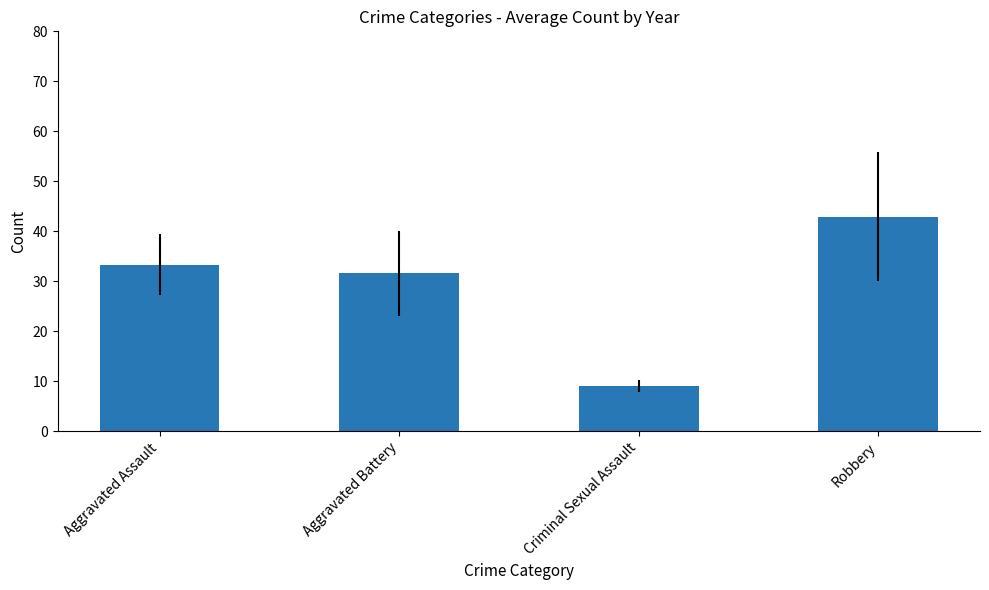

Reading left to right, extract all data points from this chart.

Aggravated Assault=33.3	Aggravated Battery=31.6	Criminal Sexual Assault=9.0	Robbery=42.9